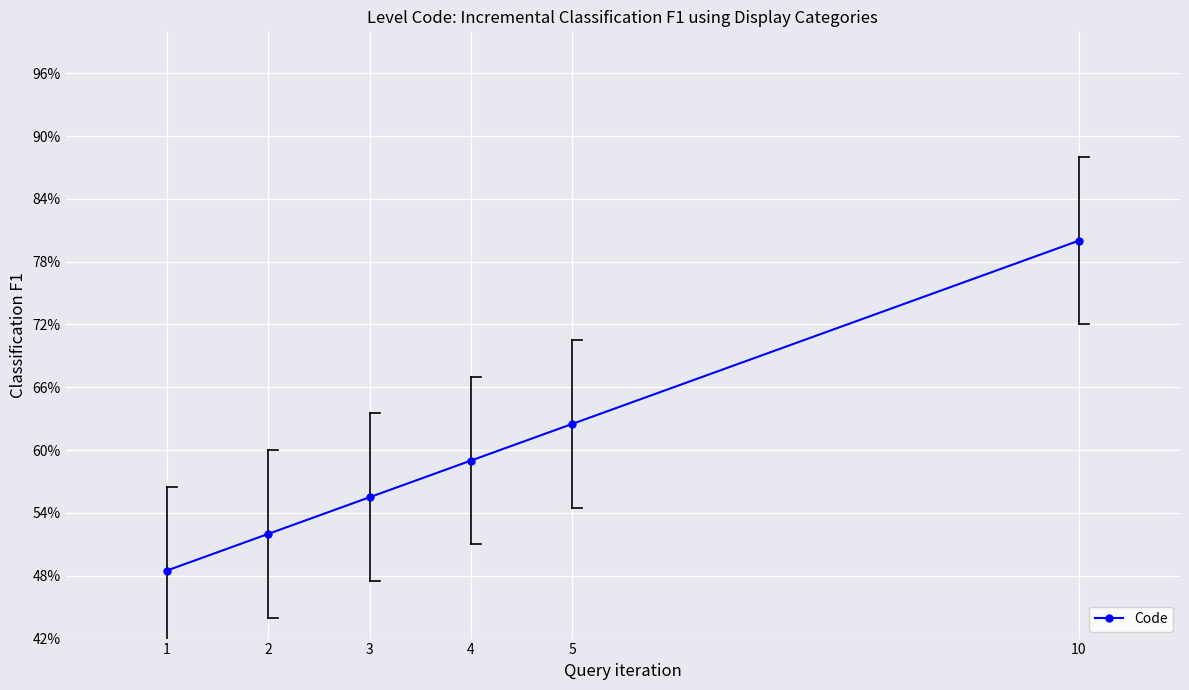

Count the values in the range 0 to 1.

6